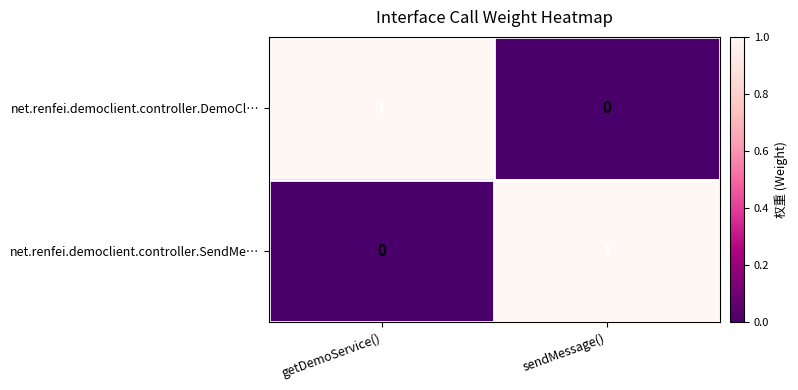

What is the total value across all series at sendMessage()?

1